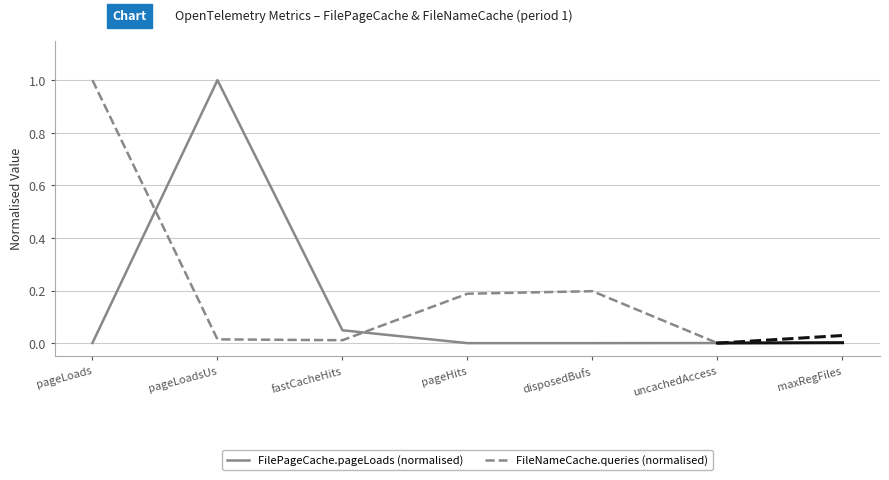

Between pageLoadsUs and disposedBufs, which series saw the biggest shift?

FilePageCache.pageLoads (normalised)